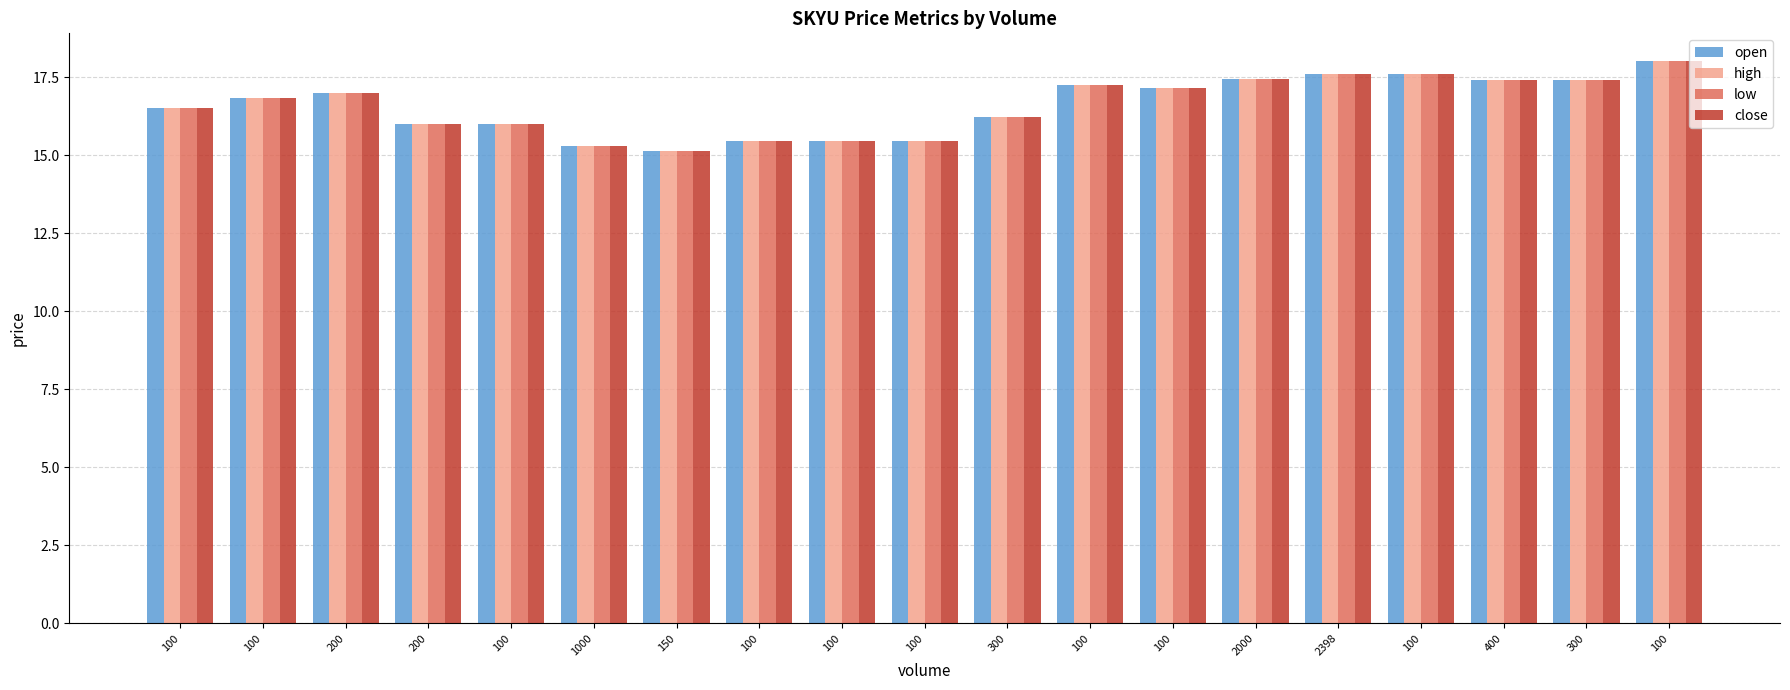

Is the value of low at 300 greater than the value of open at 300?

No